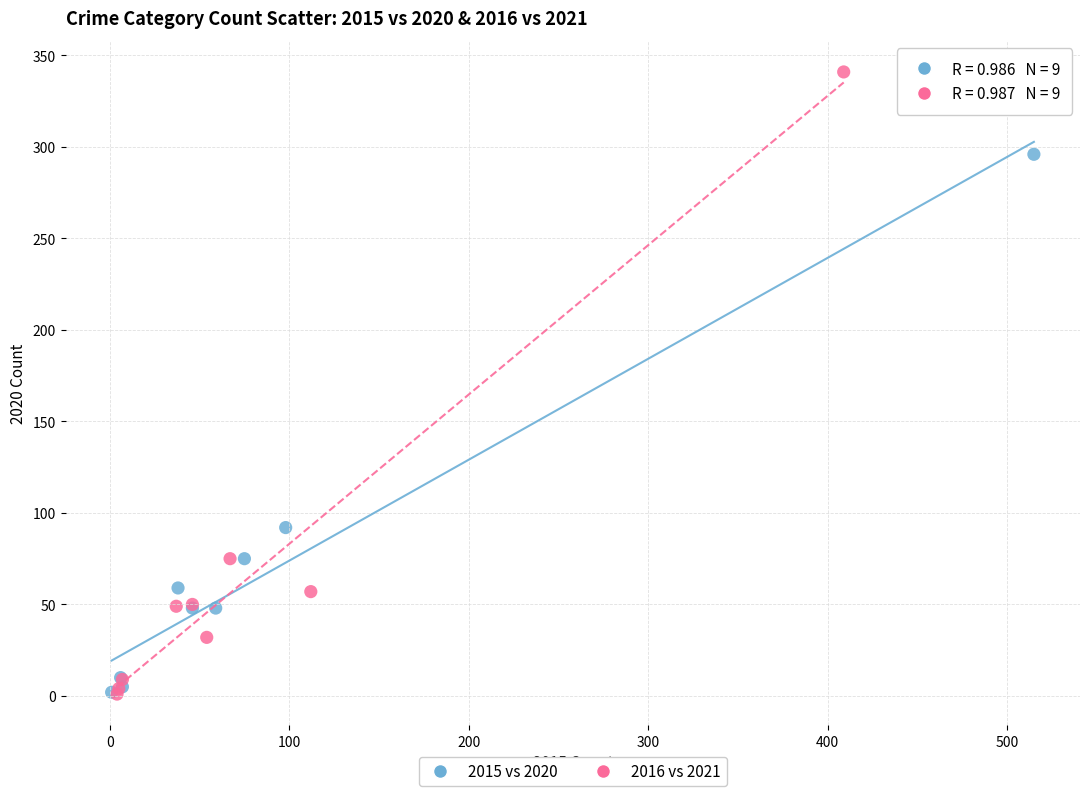

Which series reaches the maximum Y coordinate?

2016 vs 2021